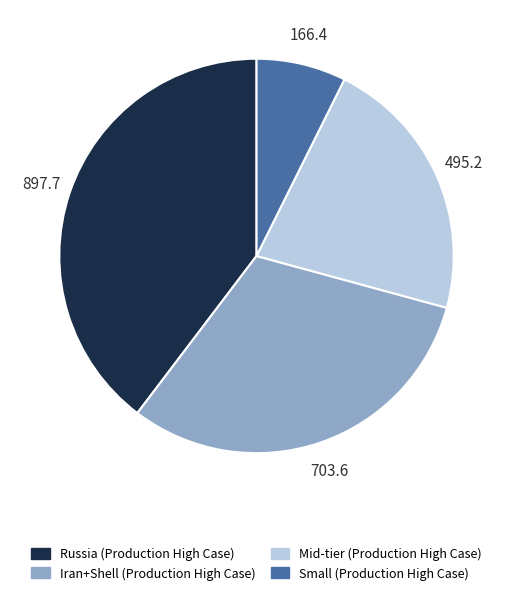

Combined, do Iran+Shell (Production High Case) and Russia (Production High Case) account for over 50%?

Yes